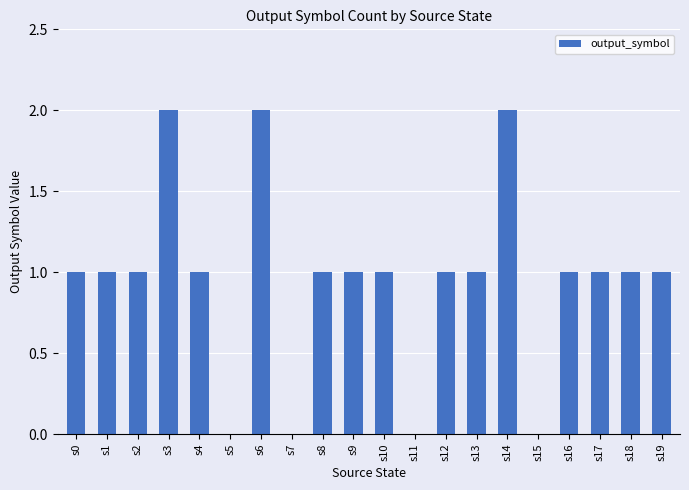

The value at s1 is 1. True or false?

True